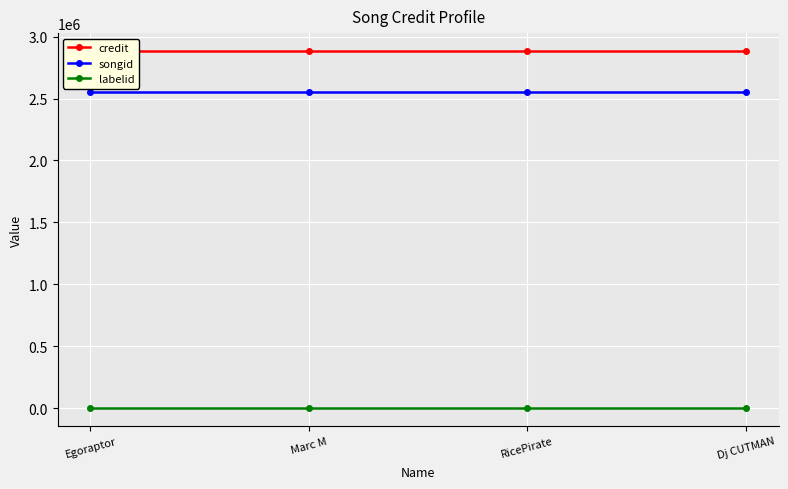

Count the number of data series in this chart.

3